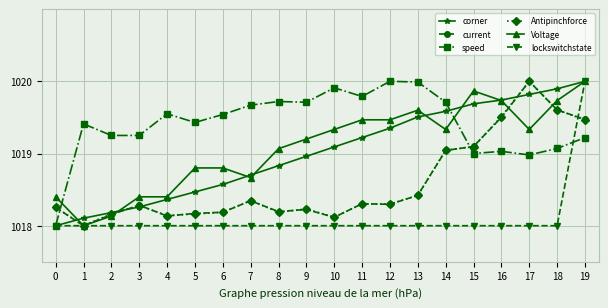

What are all the series names shown in the legend?

corner, current, speed, Antipinchforce, Voltage, lockswitchstate